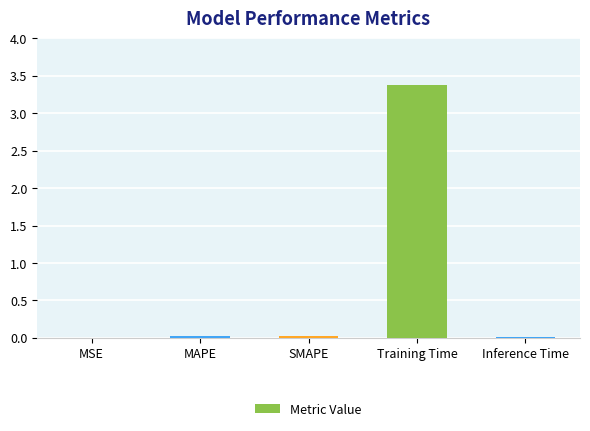

The value at Inference Time is 0.0. True or false?

True